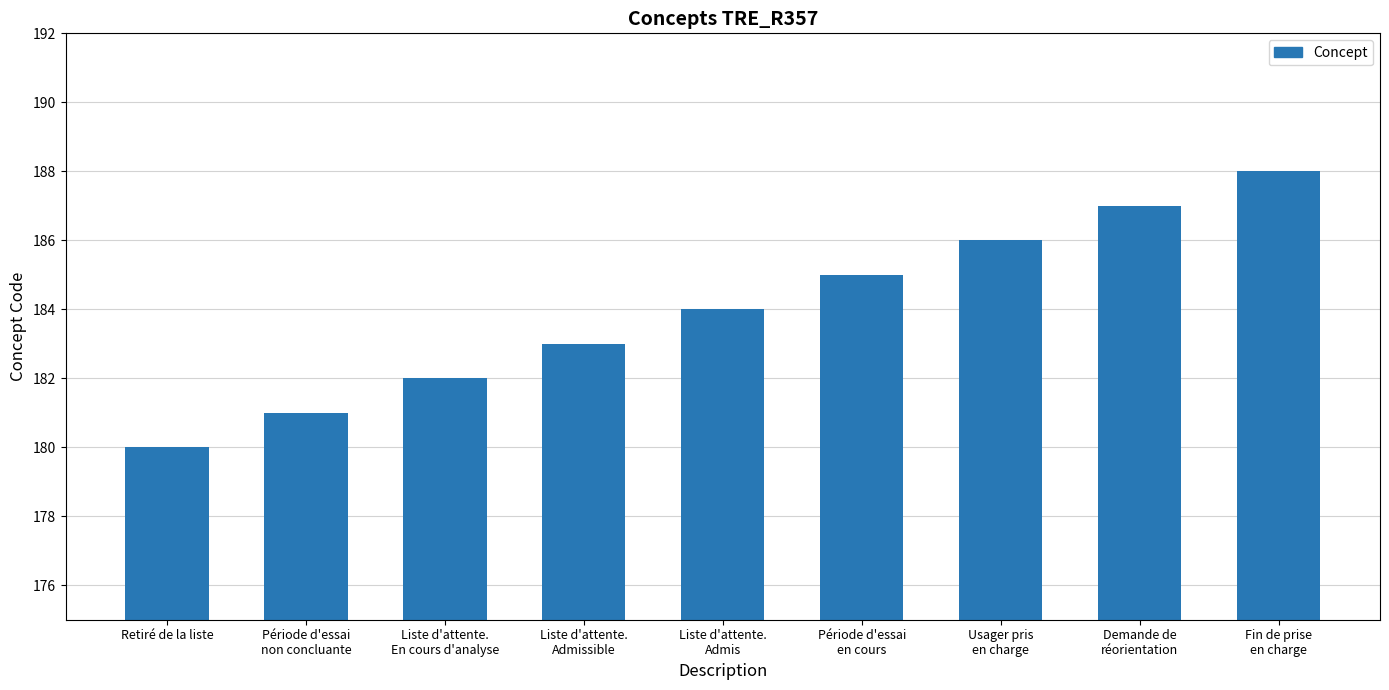

What is the sum of all values?

1656